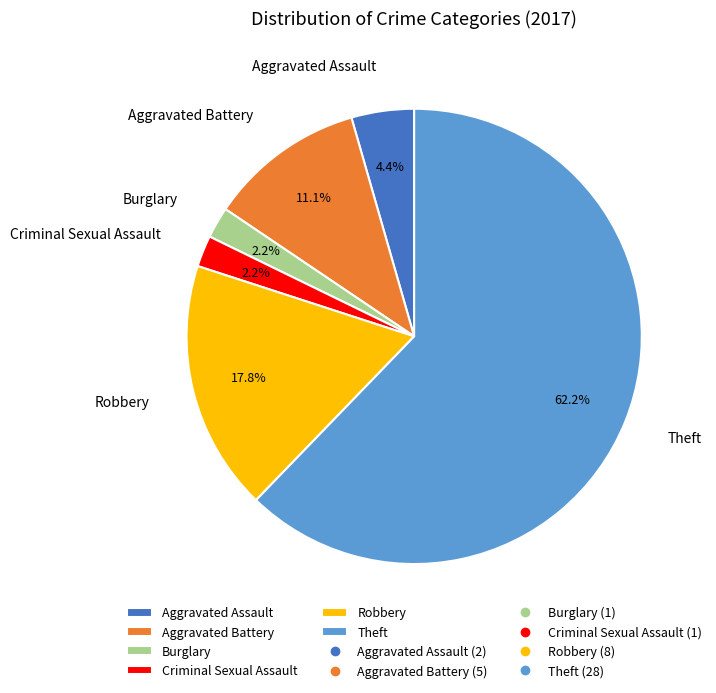

To the nearest percent, what is the difference between the largest and smallest slice percentages?

60%